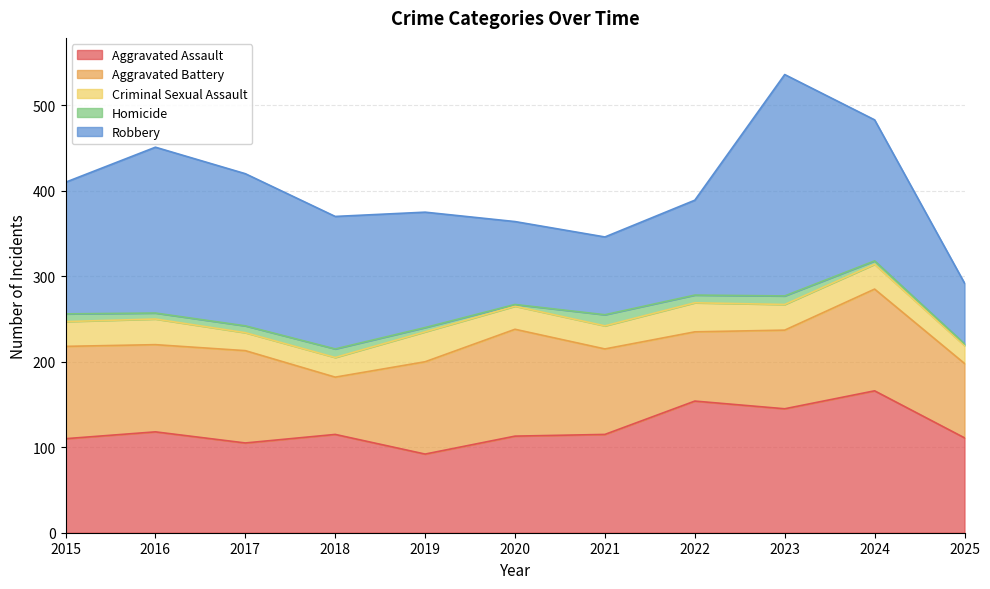

What is the difference between the Aggravated Assault values at 2017 and 2019?

13